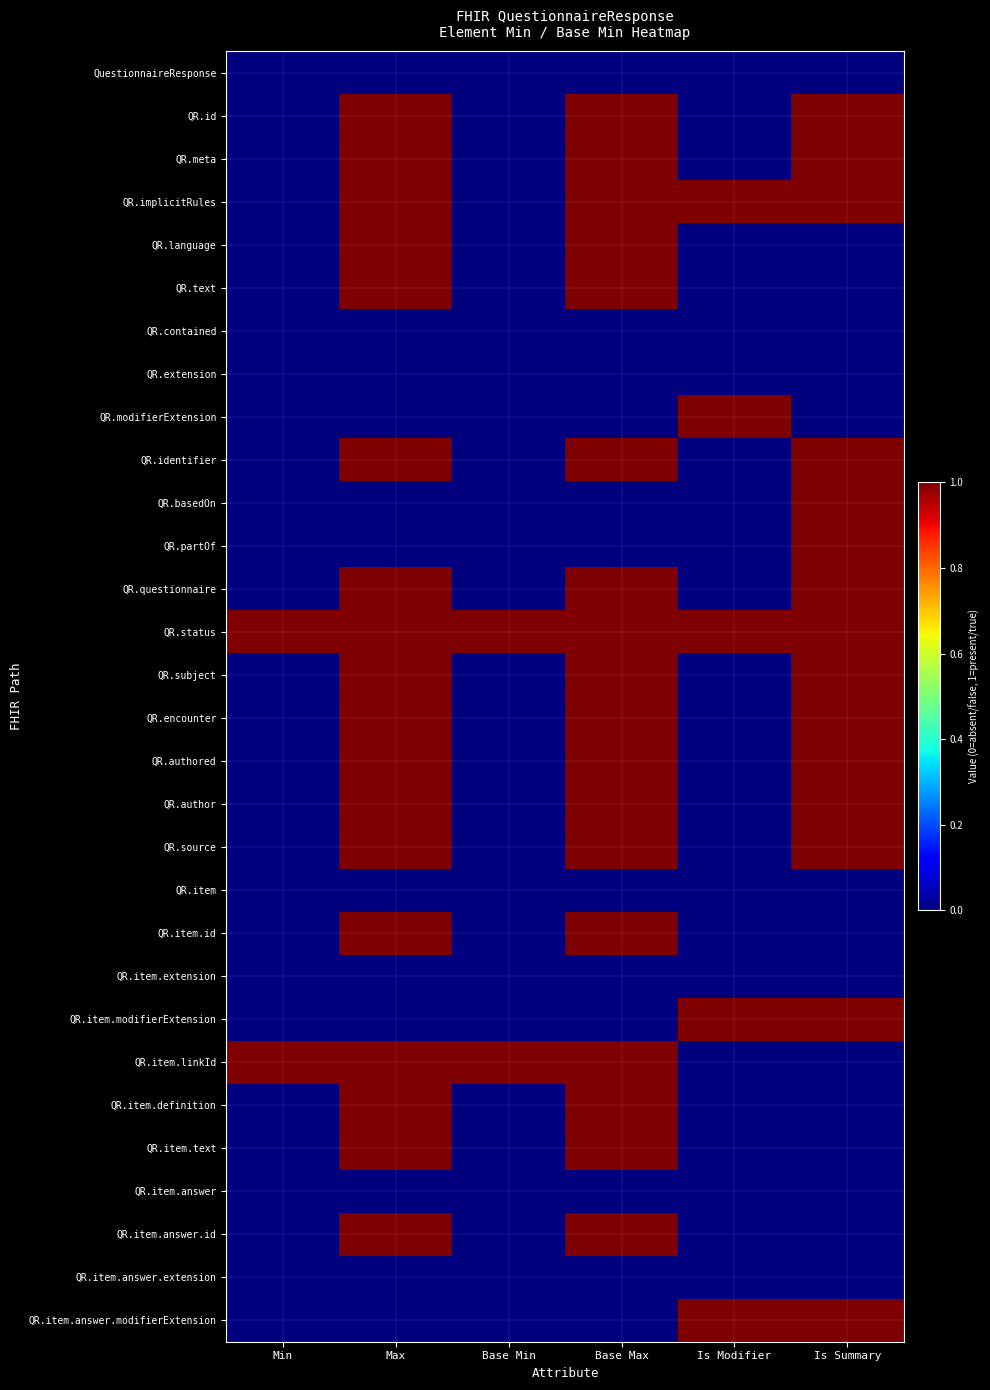

What is the total value across all series at Min?

2